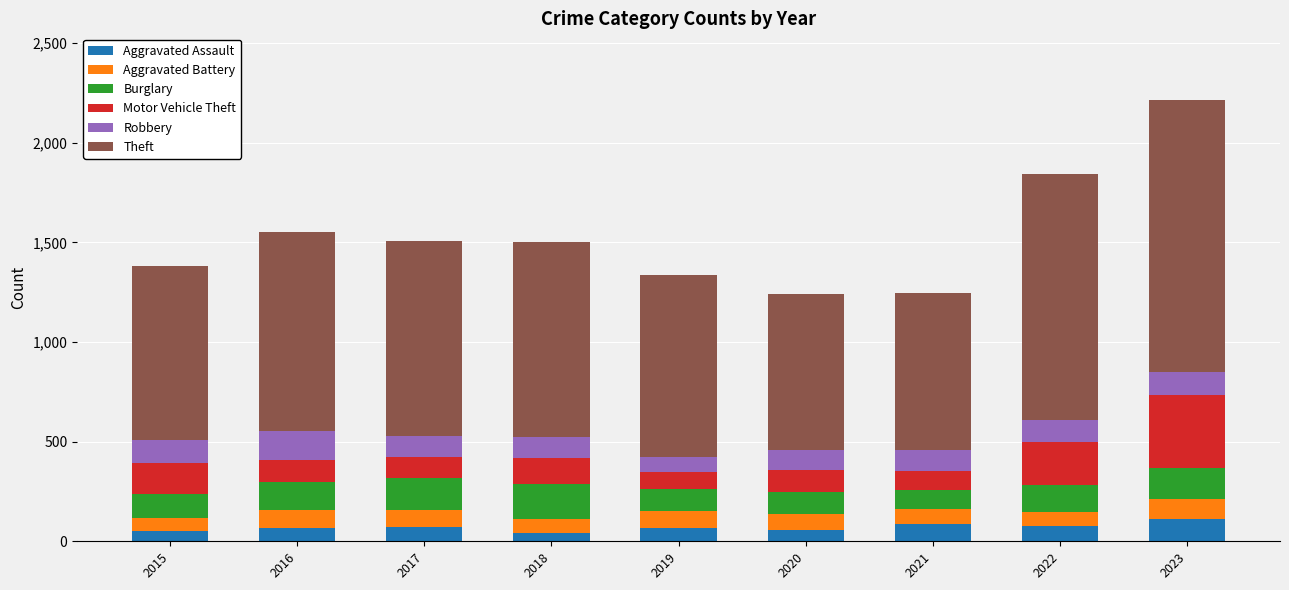

At which category is the sum across all series the highest?

2023